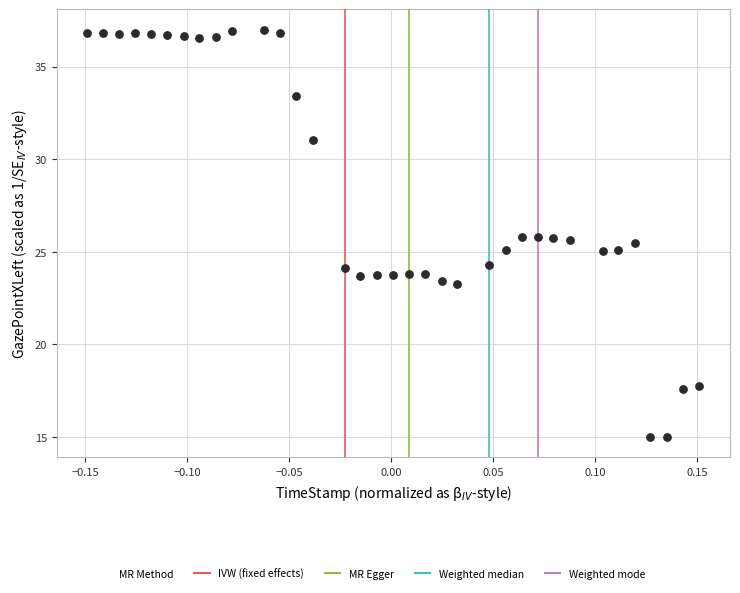

What is the range of Y values (max minus min)?

22.0